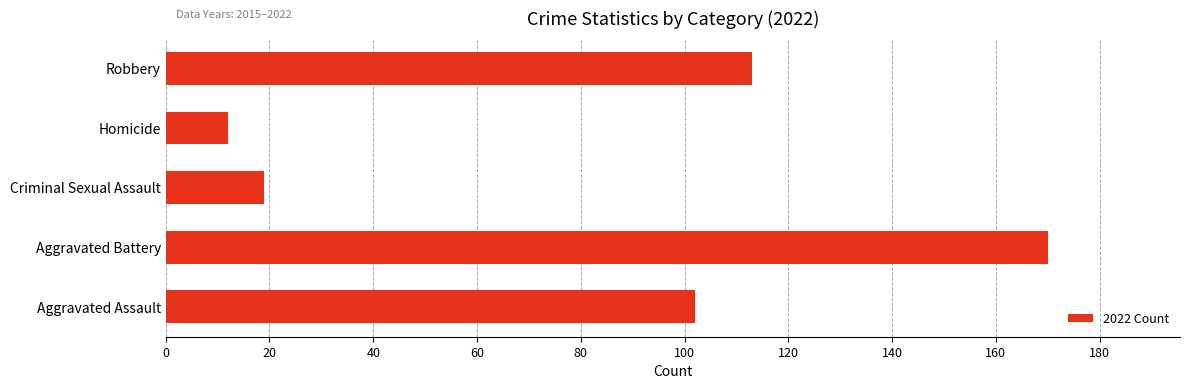

At which label is the value closest to 91?

Aggravated Assault